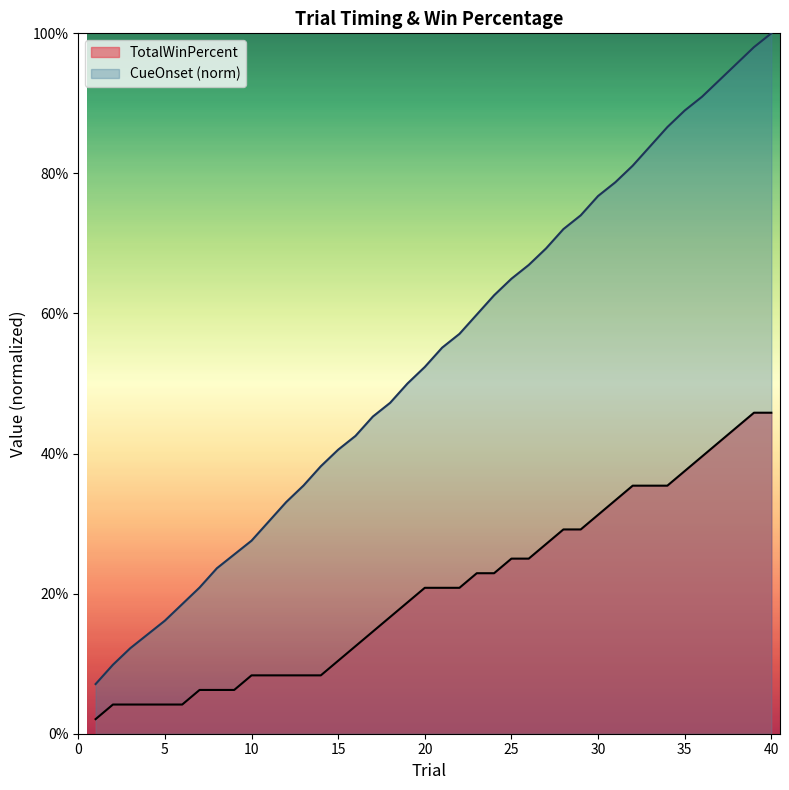

True or false: CueOnset and TotalWinPercent cross at least once.

False